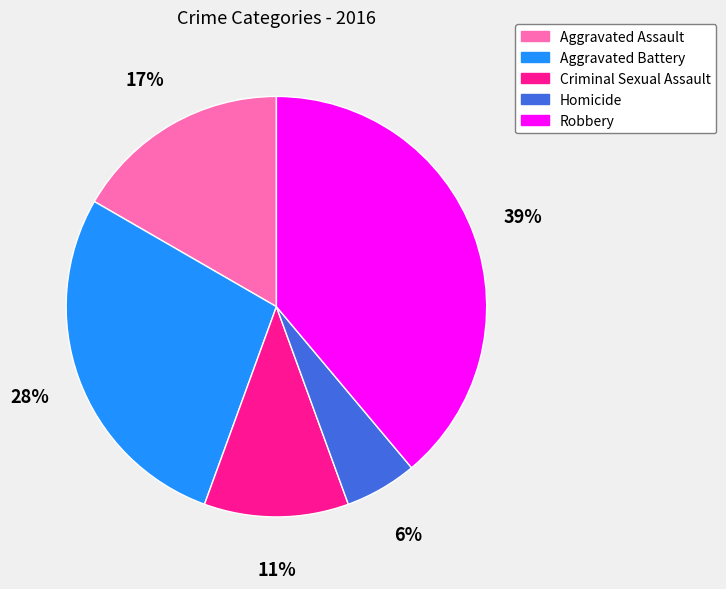

Which slice is the largest?

Robbery